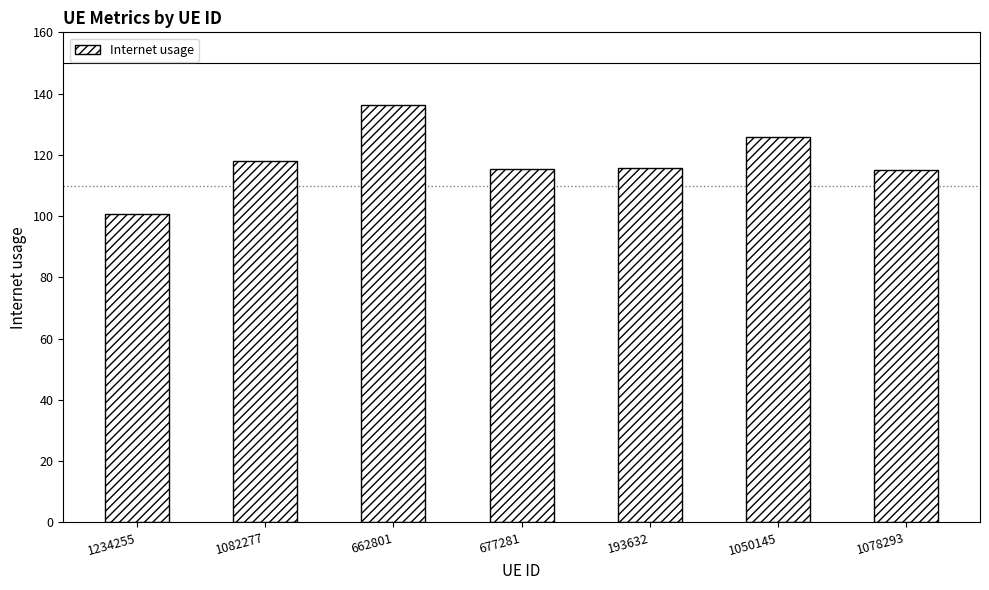

What is the label of the 4th bar from the left?

677281